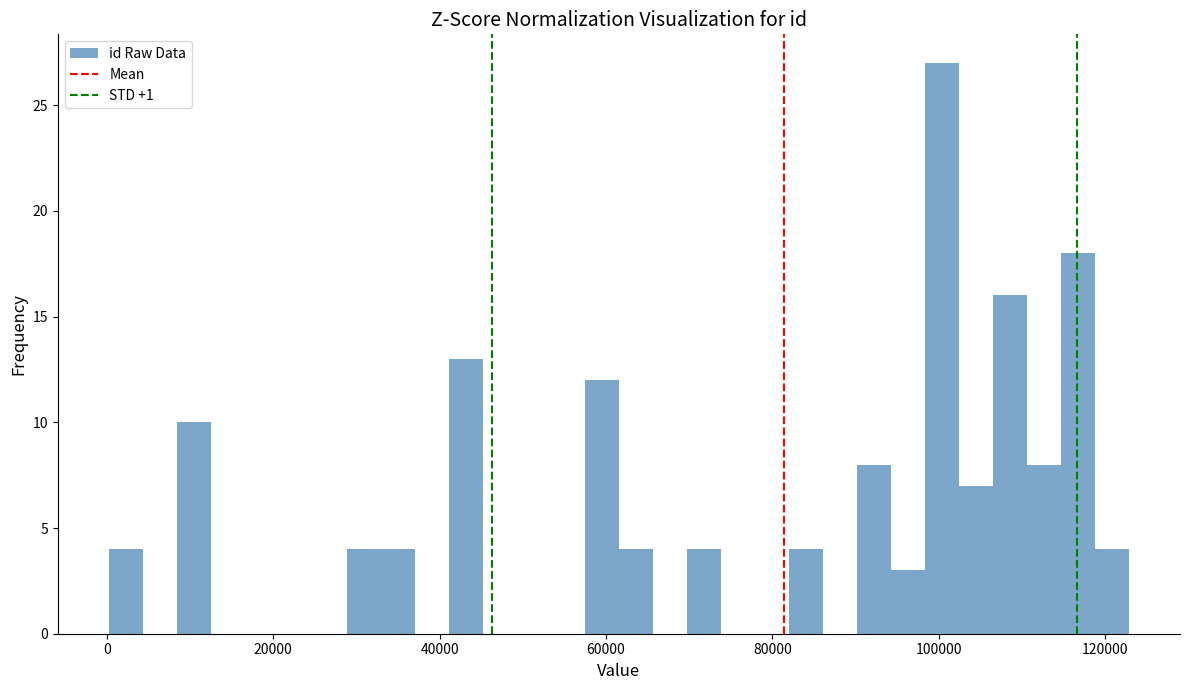

Around what value on the x-axis is the tallest bar? Give the approximate position of its centre, as read against the axis.

100000